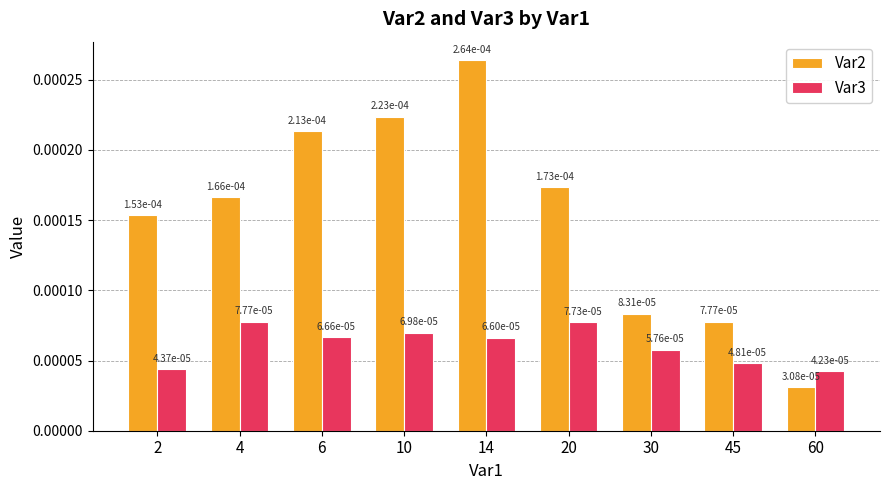

At how many categories does at least one series exceed 0?

9